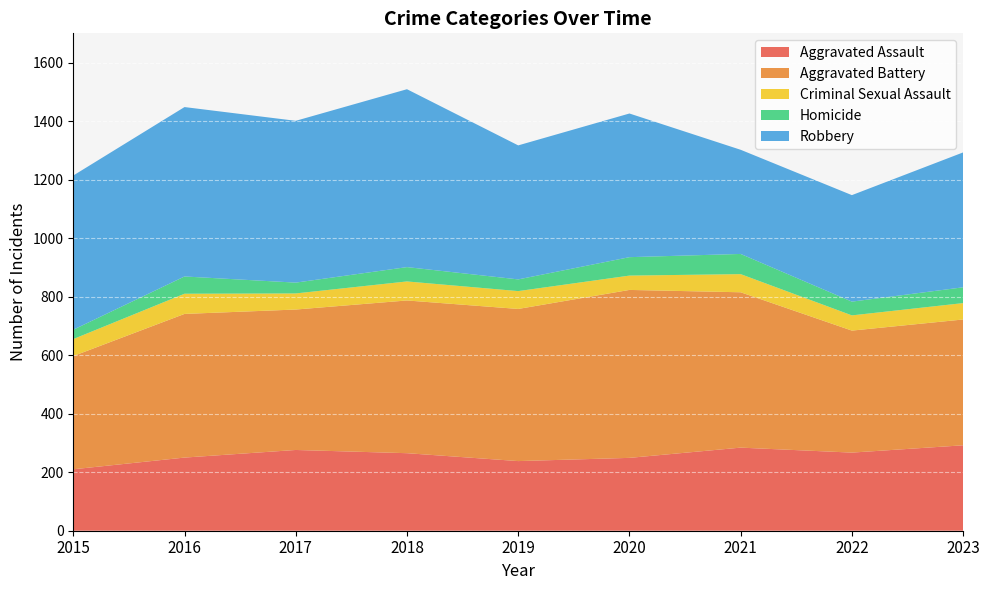

Between 2016 and 2023, which series saw the biggest shift?

Robbery